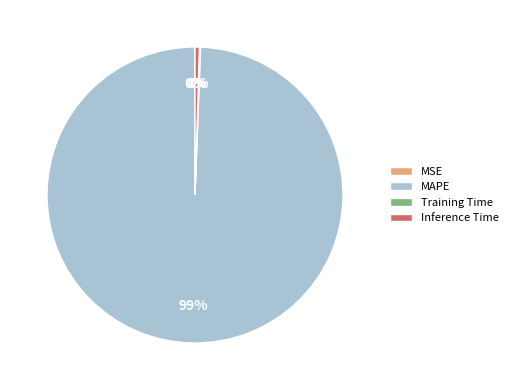

True or false: MAPE accounts for 85% of the total.

False